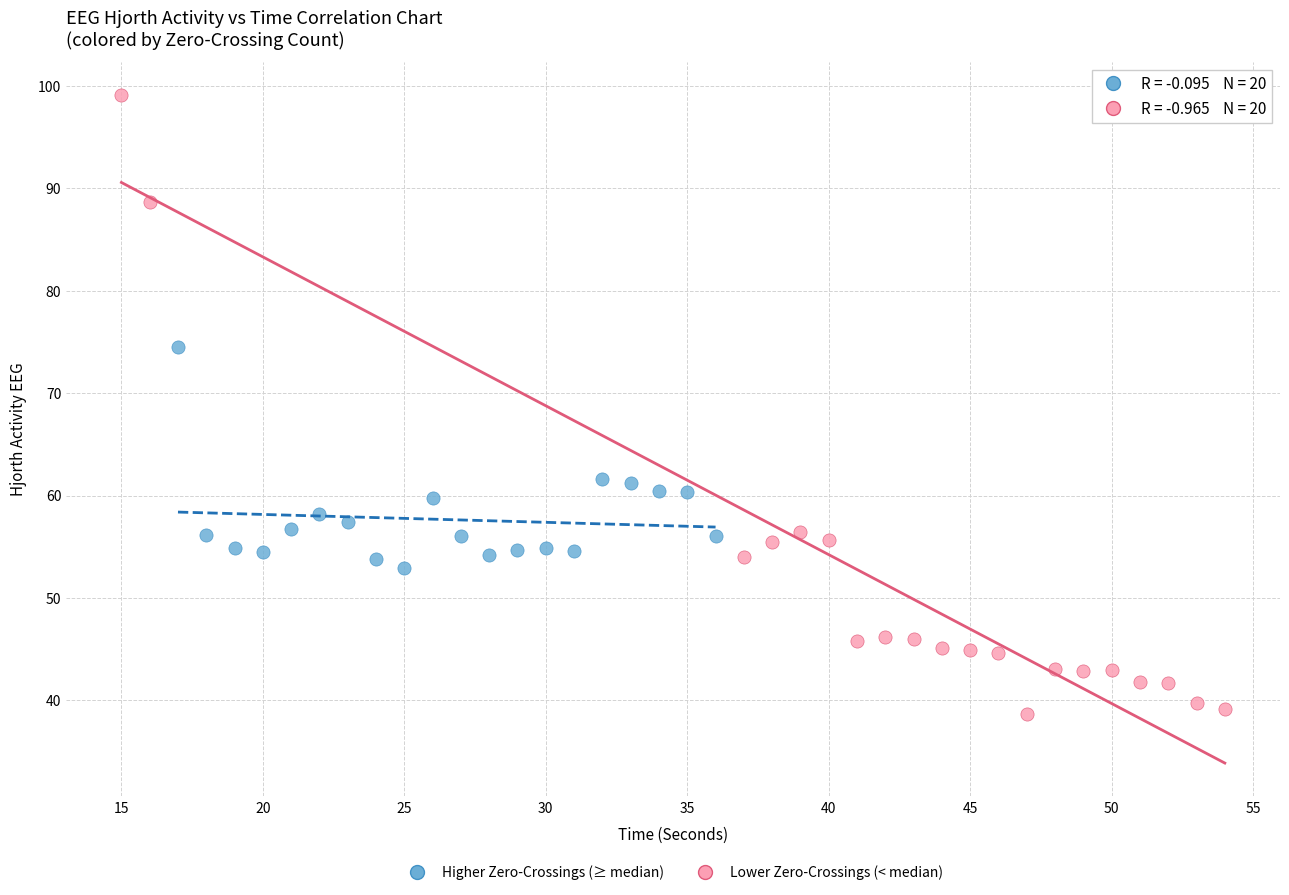

Which series contains the highest Y value?

Lower Zero-Crossings (< median)